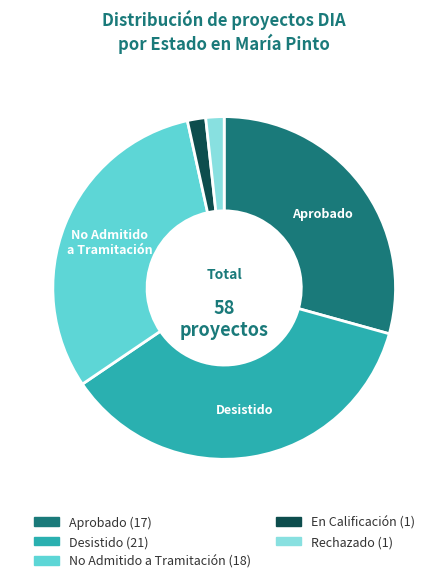

Between Desistido and No Admitido a Tramitación, which is larger?

Desistido